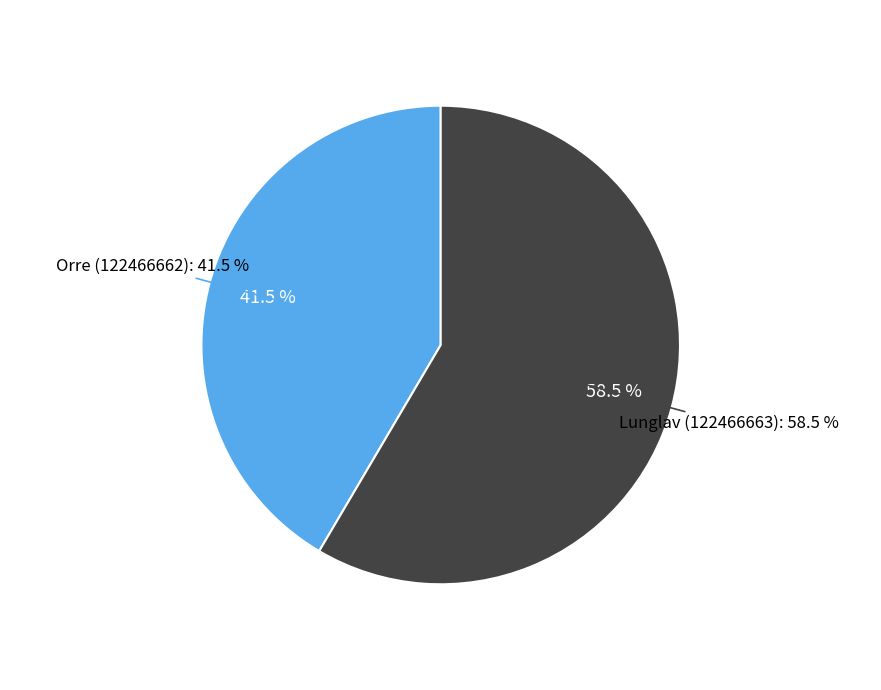

The Orre (122466662) slice represents 42% of the pie. True or false?

True